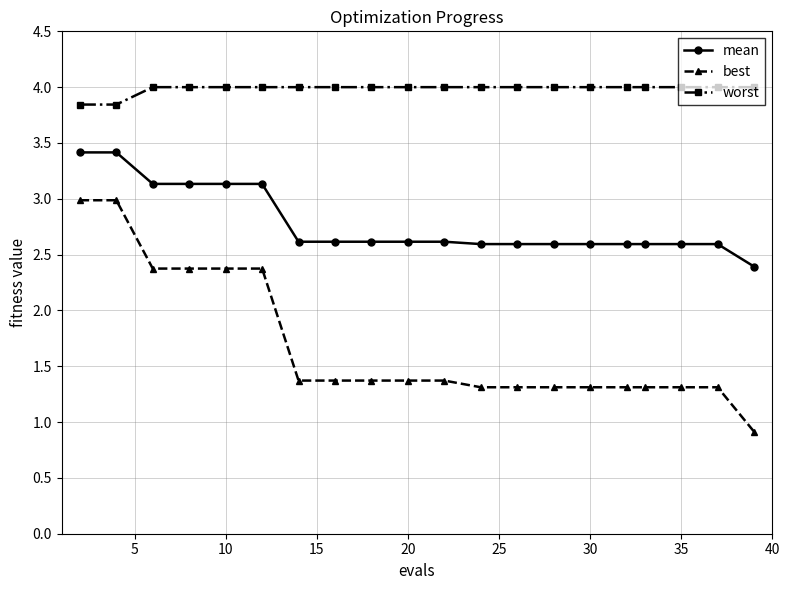

List the series in order of their peak value, highest first.

worst, mean, best